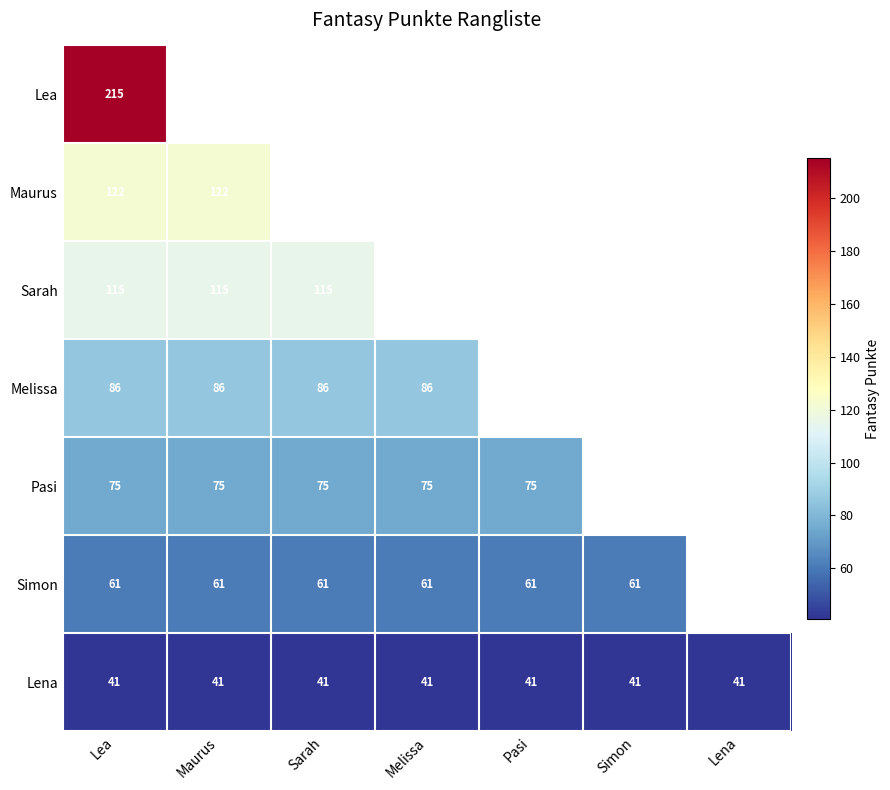

Is it true that Sarah equals 55 at Sarah?

False